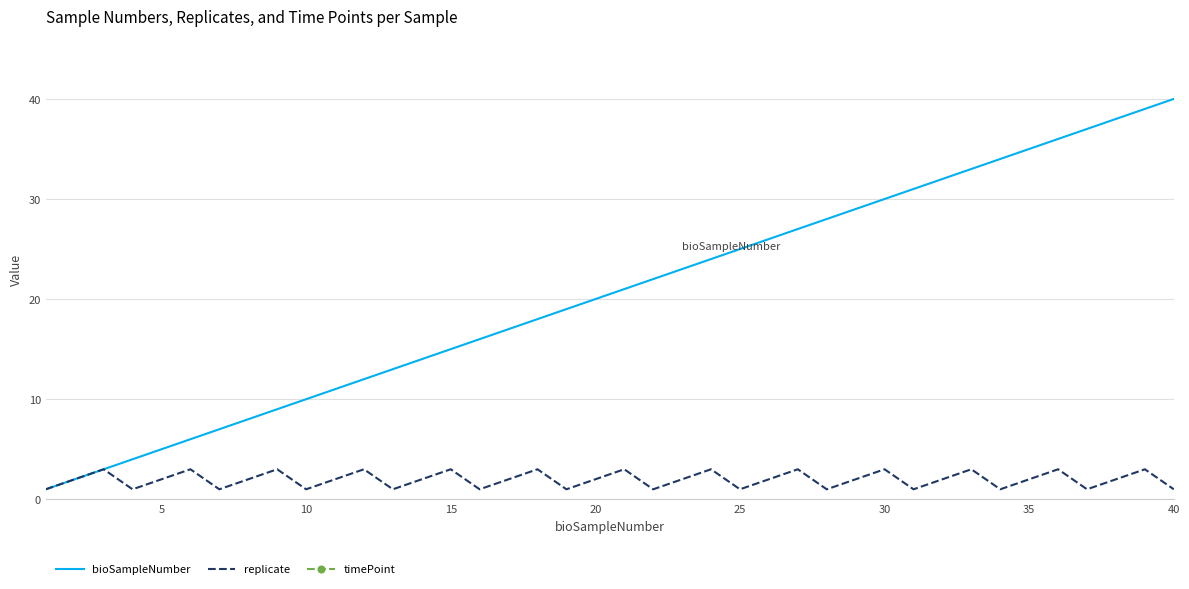

True or false: bioSampleNumber has a value of 14 at 40.

False